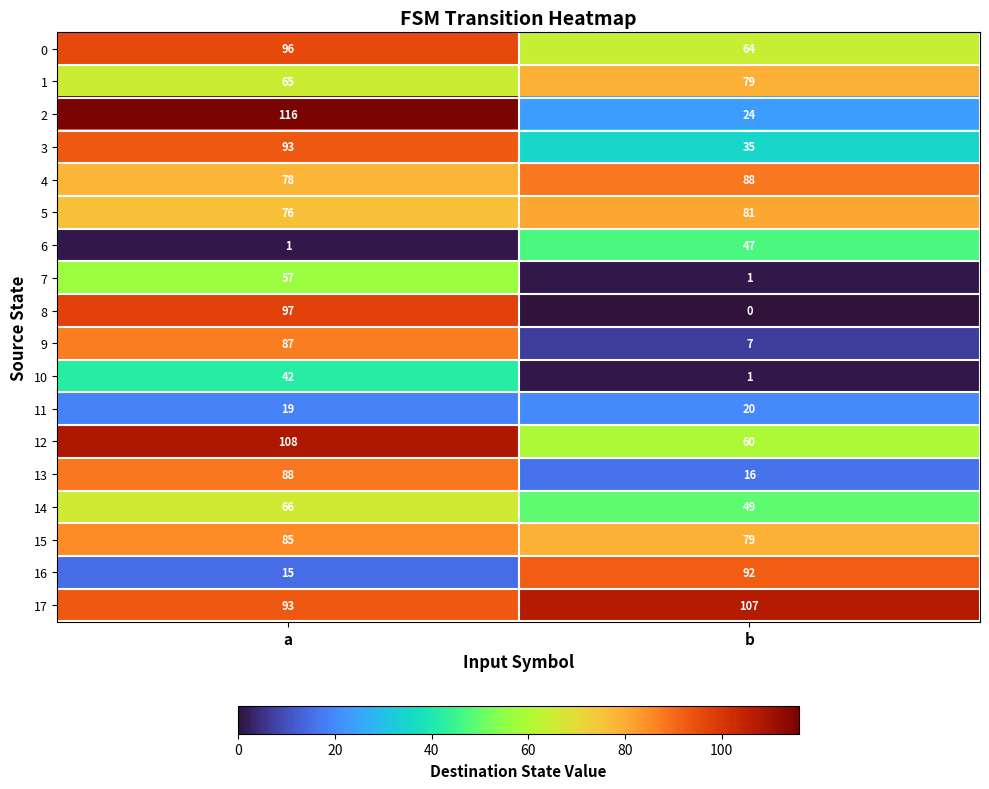

The 9 series shows 87 at a. True or false?

True